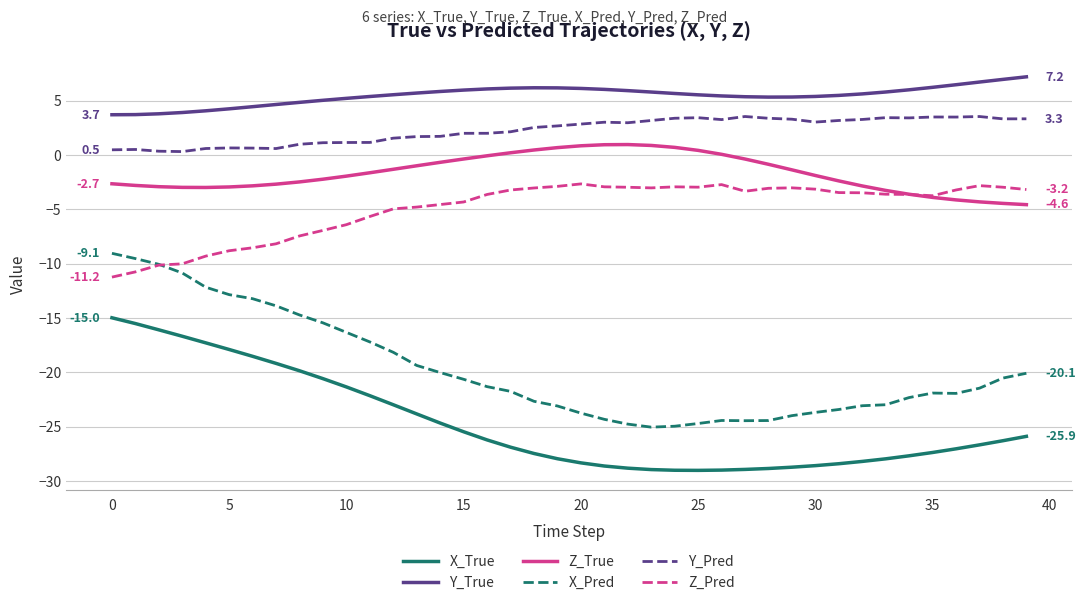

True or false: Y_True and X_Pred cross at least once.

False